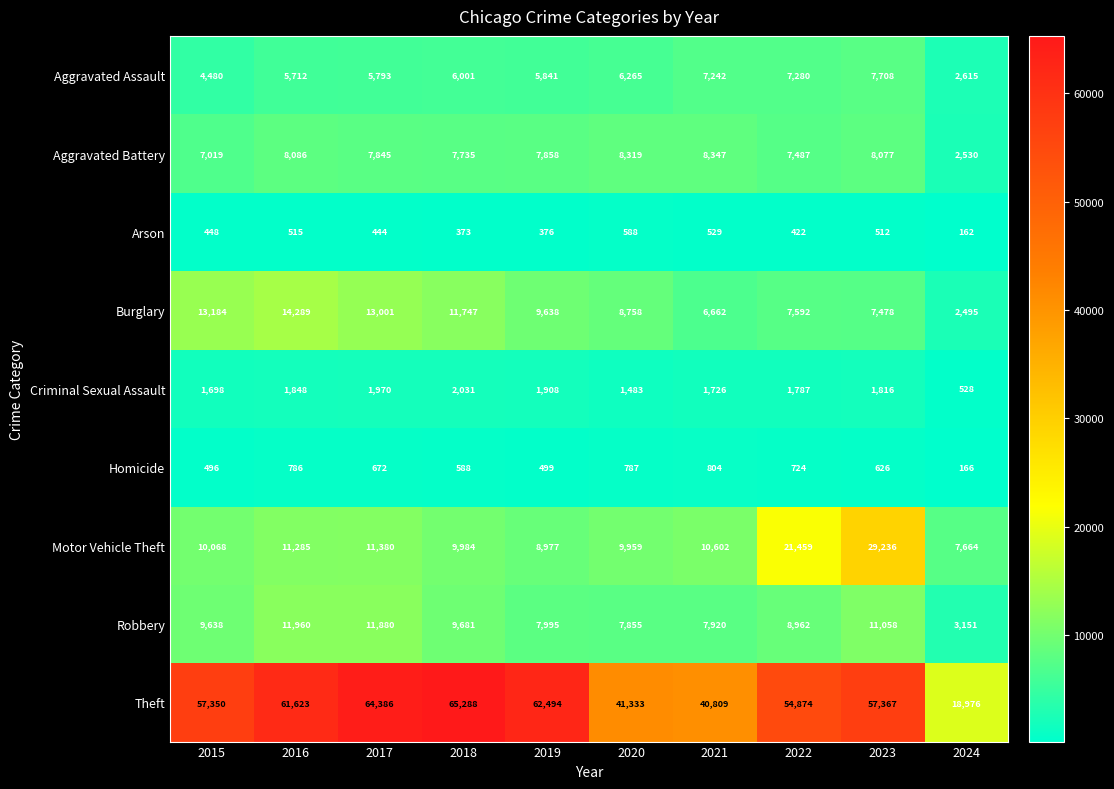

What is the spread (max minus min) of values at 2023?

56855